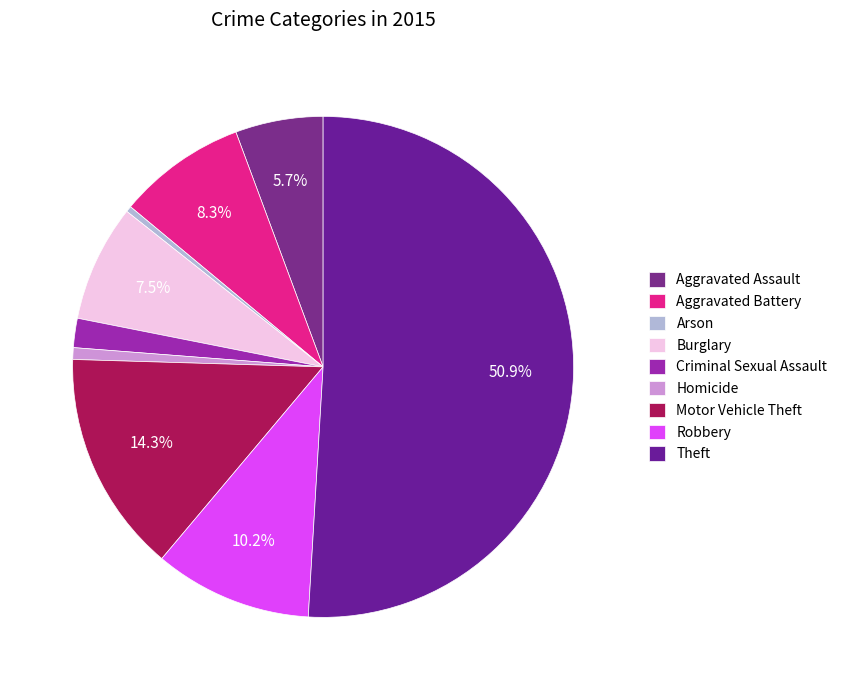

How many segments does this pie chart have?

9